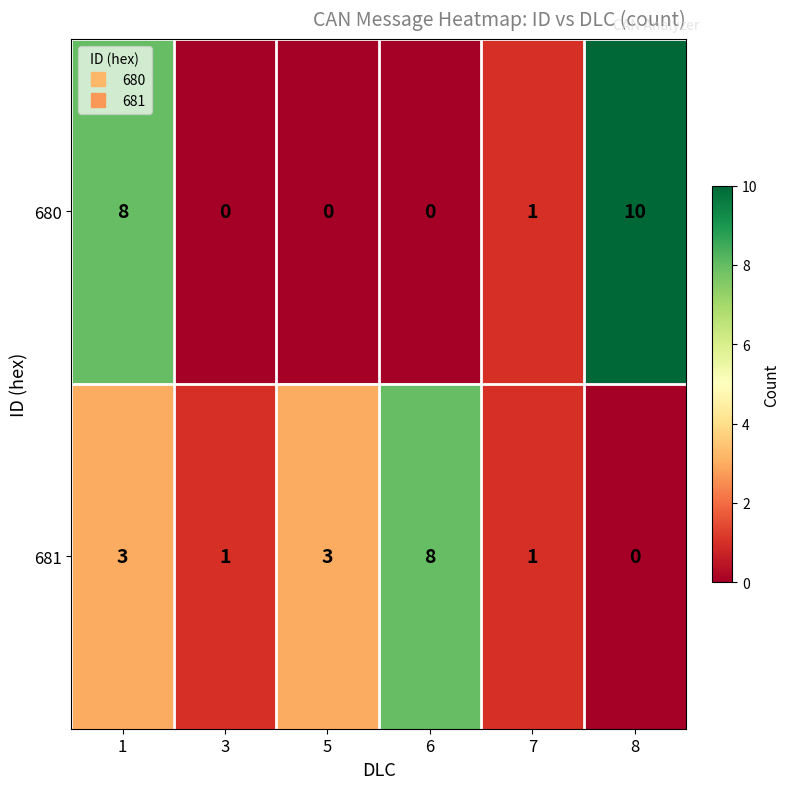

How many distinct data groups are displayed?

2